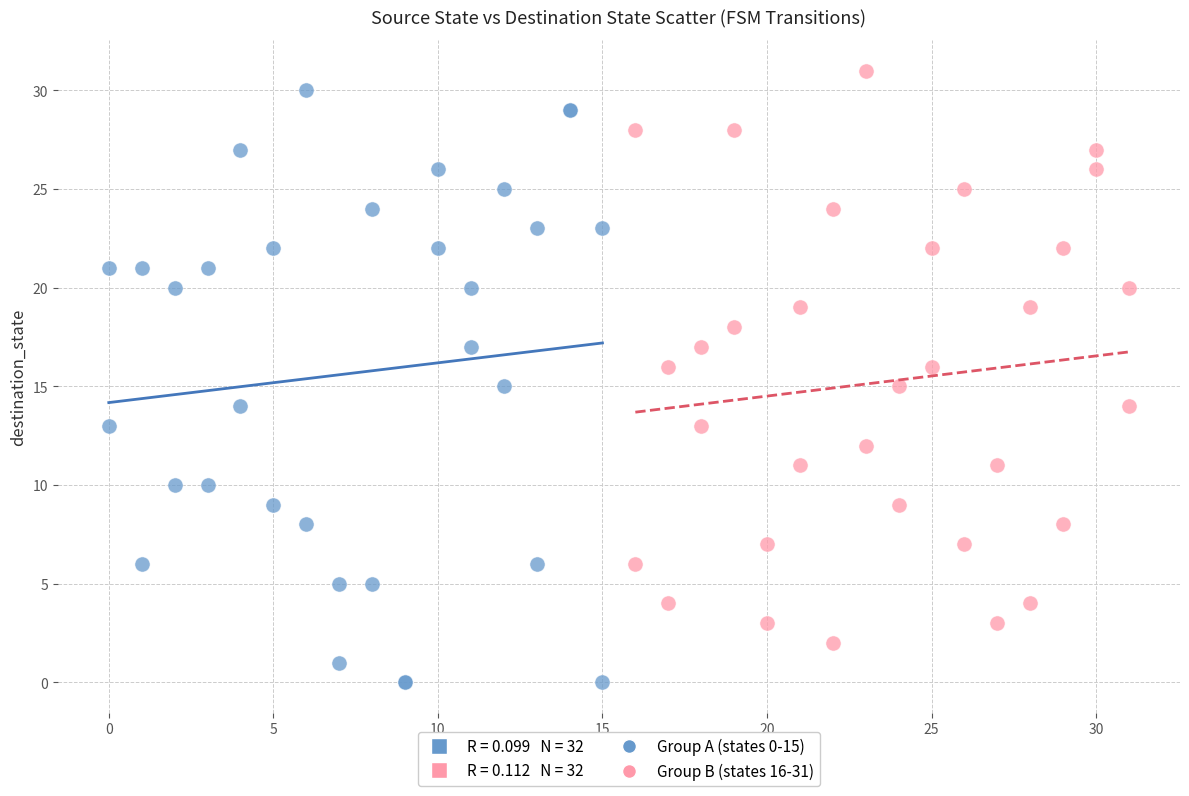

Which series reaches the maximum Y coordinate?

Group B (states 16-31)